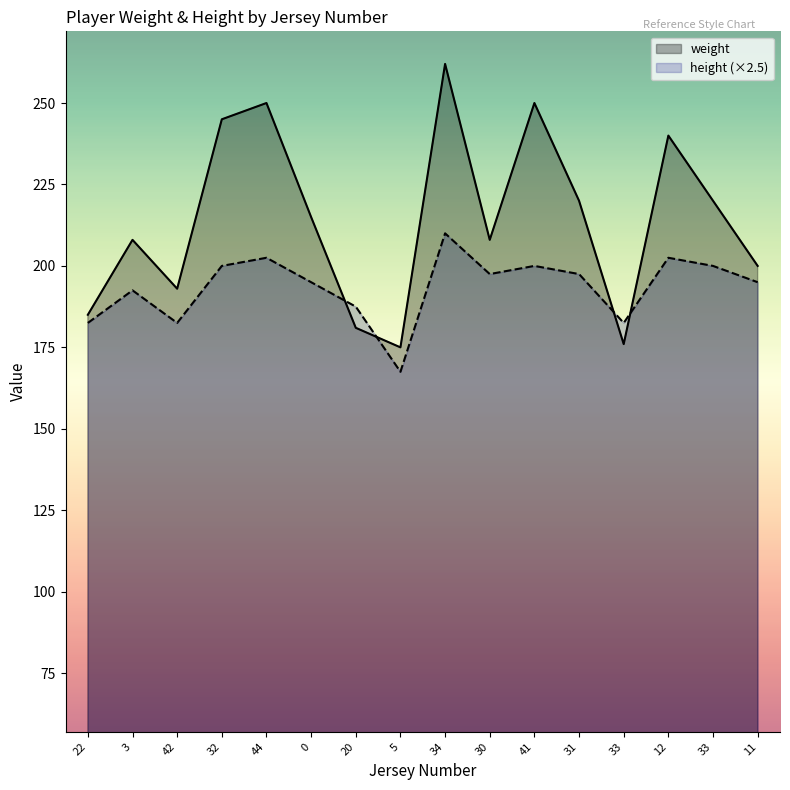

List the series in order of their peak value, highest first.

weight, height (×2.5)